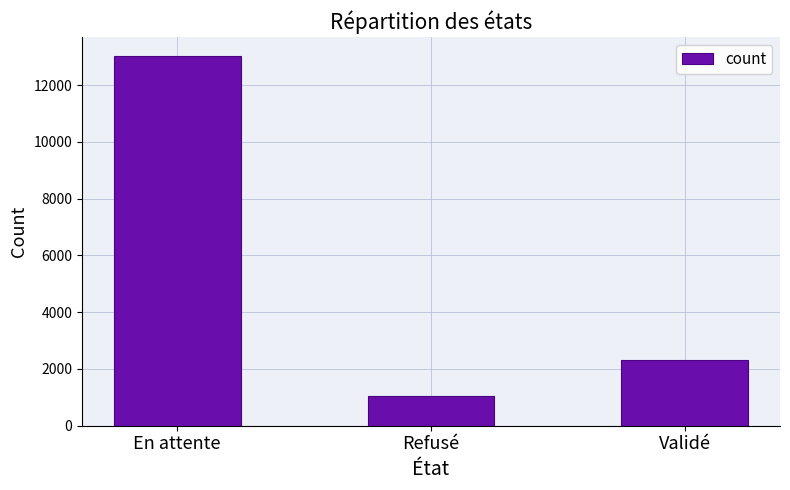

Does the chart contain stacked bars?

No